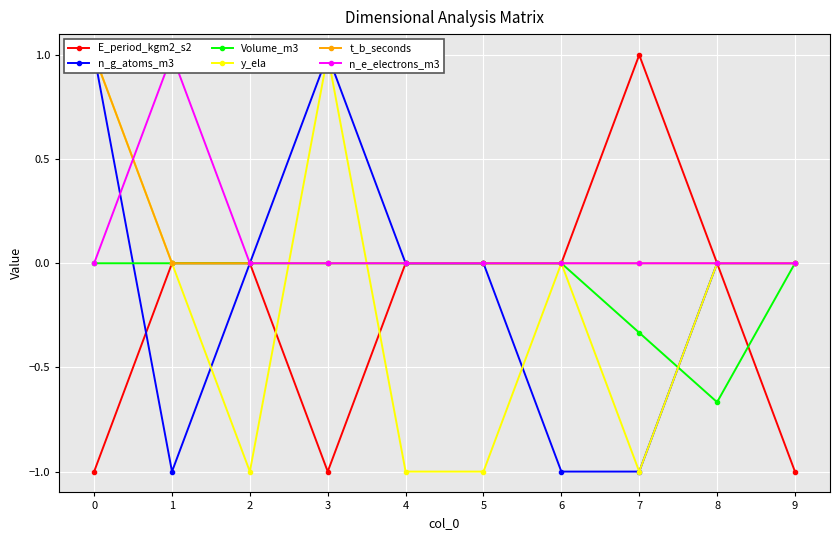

How many values in the n_e_electrons_m3 series exceed 0?

1